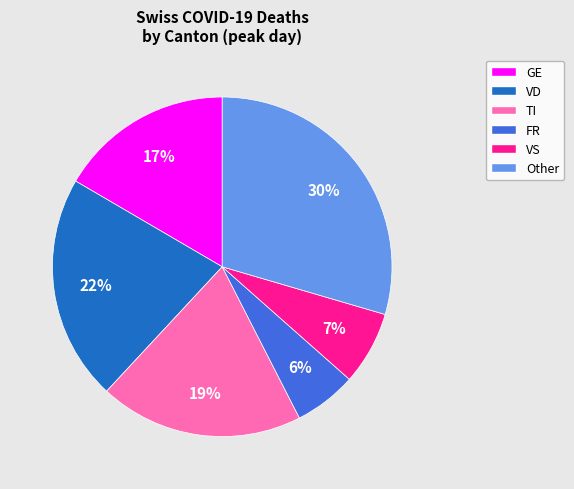

To the nearest percent, what is the average slice percentage?

17%